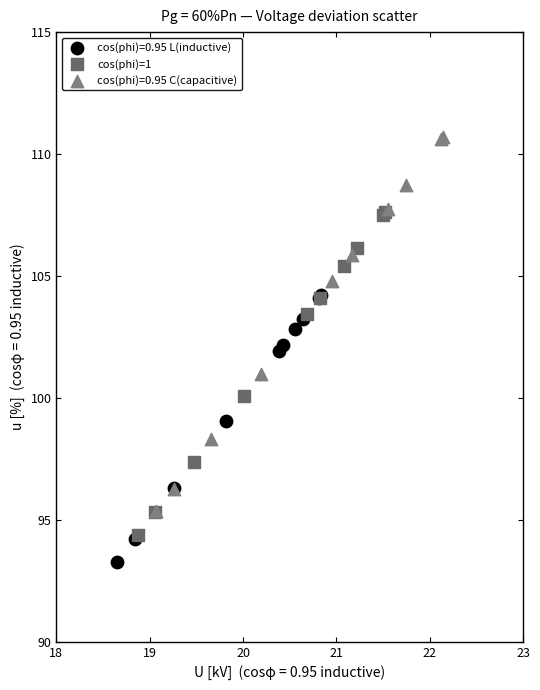

Which series contains the lowest Y value?

cos(phi)=0.95 L(inductive)